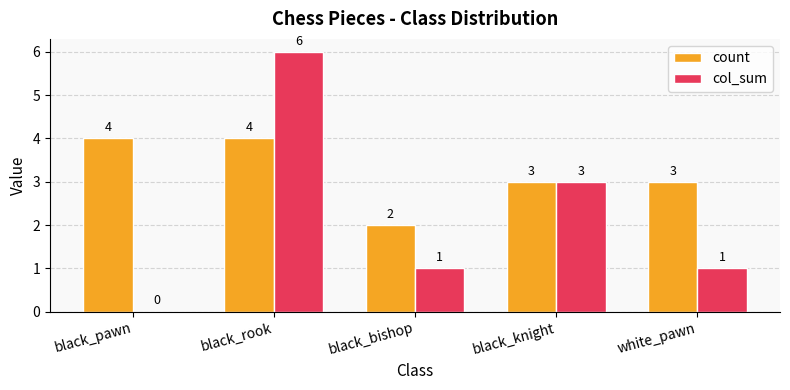

Where is col_sum nearest to the value 3?

black_knight